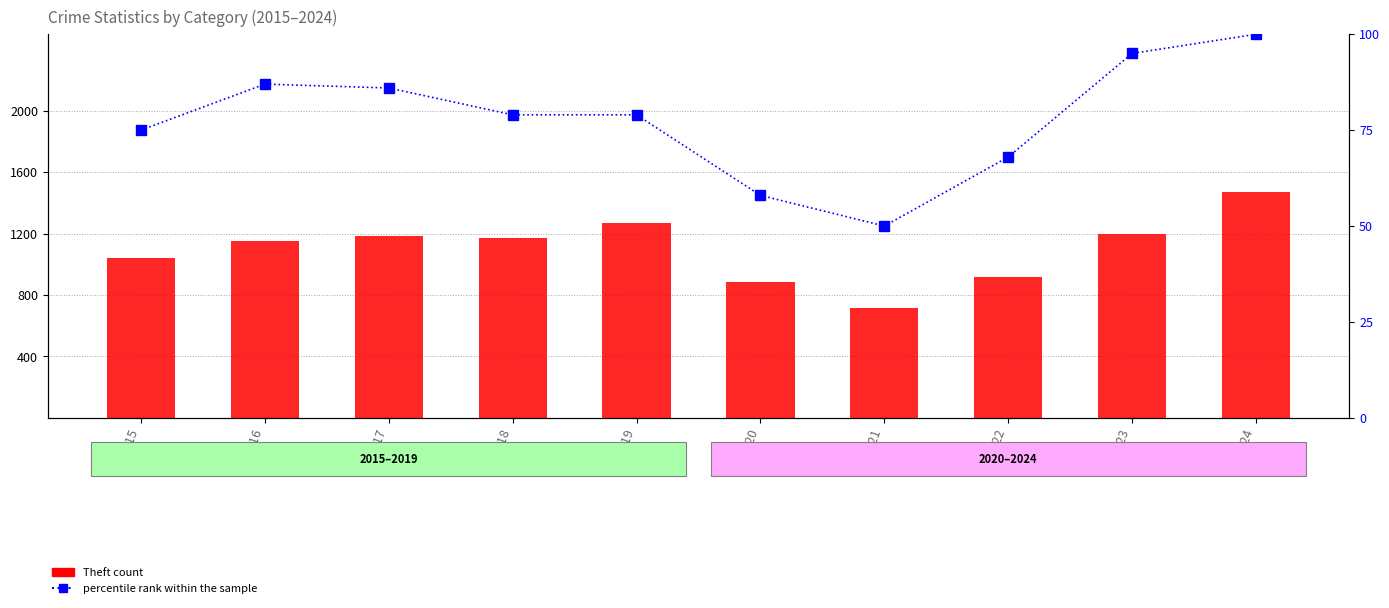

What is the greatest value displayed?

1474